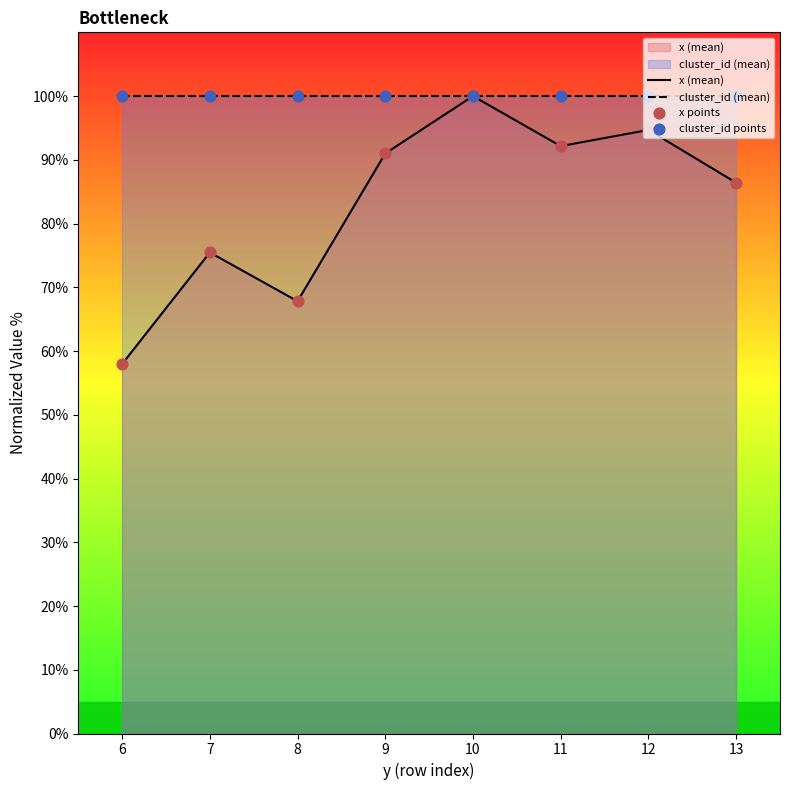

Which series has the largest total across all categories?

cluster_id (mean)